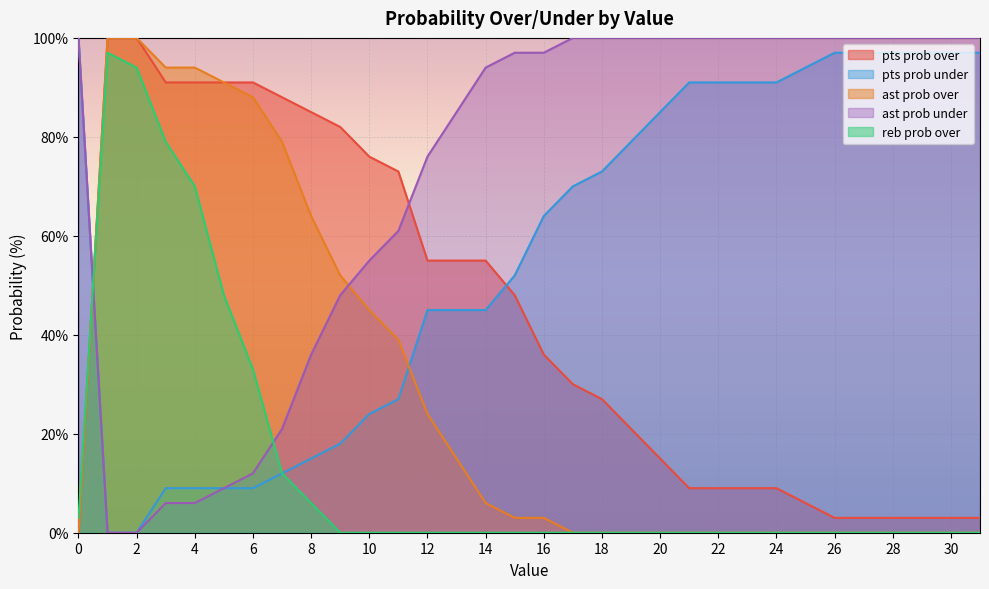

What is the difference between the highest and lowest values at 12?

76